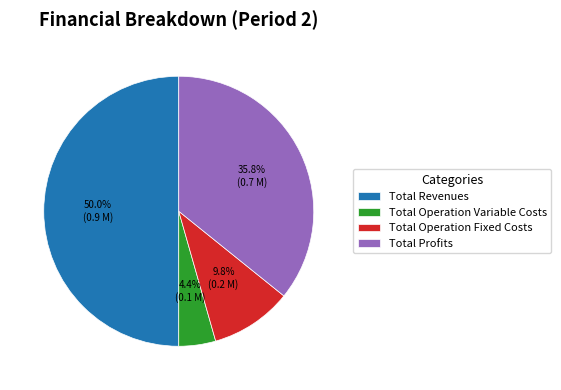

Does Total Profits represent more than half of the total?

No